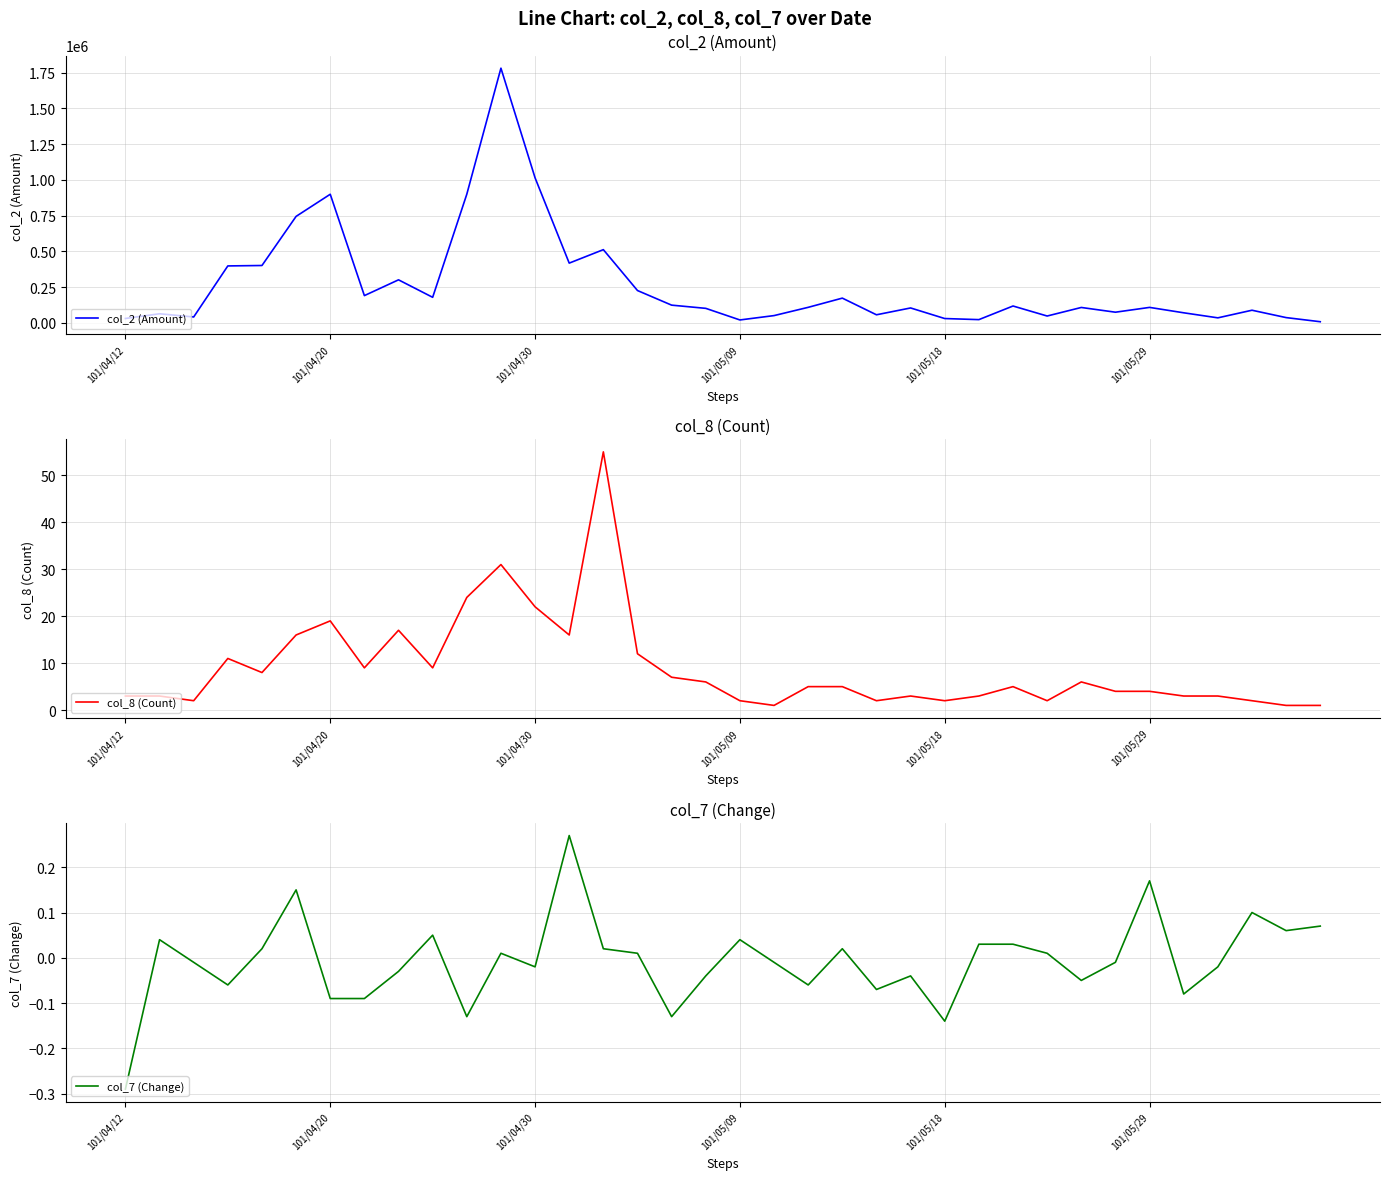

What are all the series names shown in the legend?

col_2 (Amount), col_8 (Count), col_7 (Change)